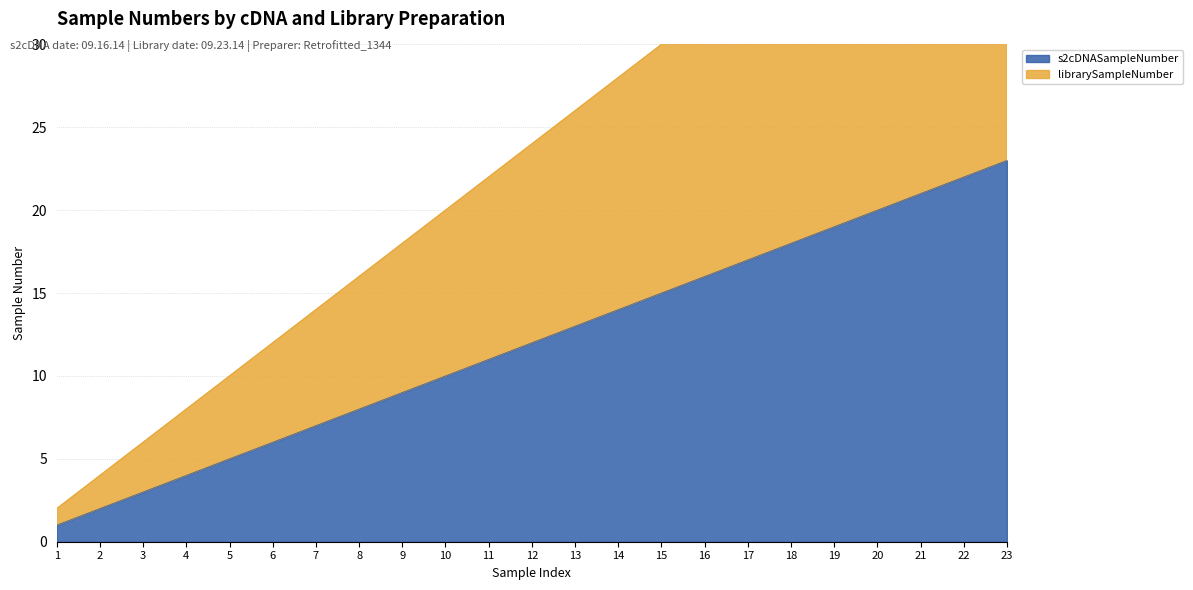

True or false: librarySampleNumber and s2cDNASampleNumber intersect in this chart.

False